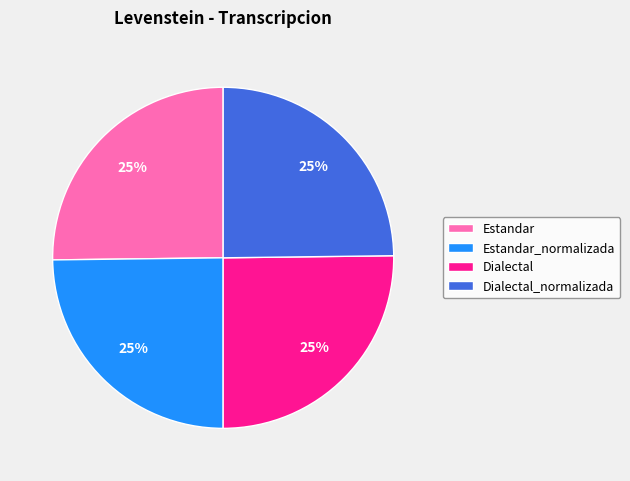

Approximately how many times larger is the value at Estandar_normalizada compared to Dialectal_normalizada?

1.0